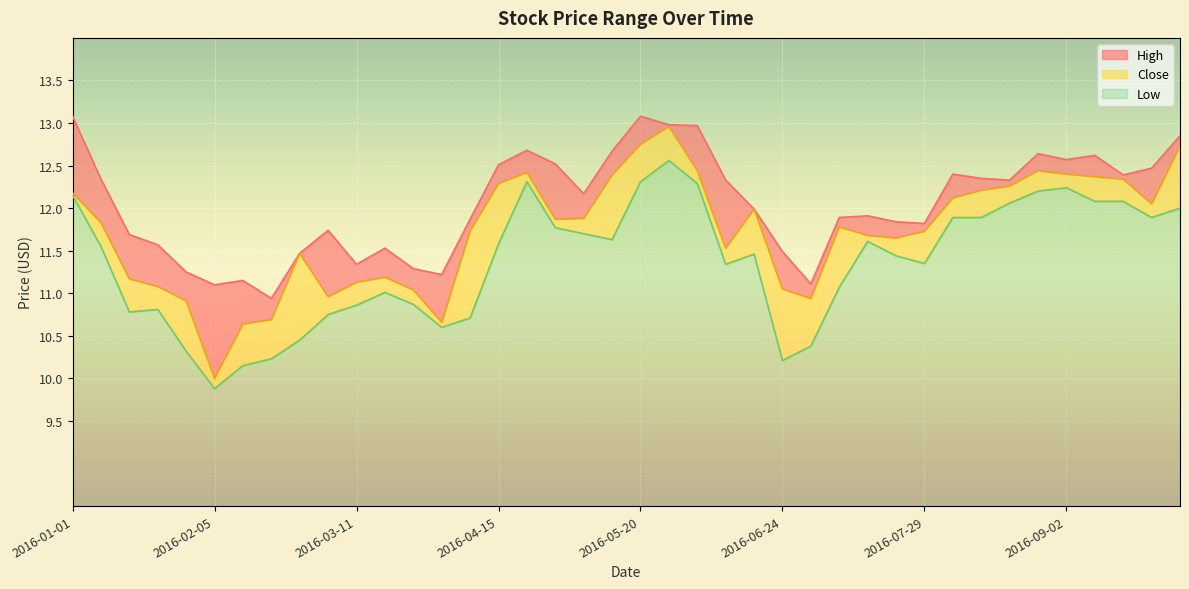

Which series has the largest total across all categories?

High